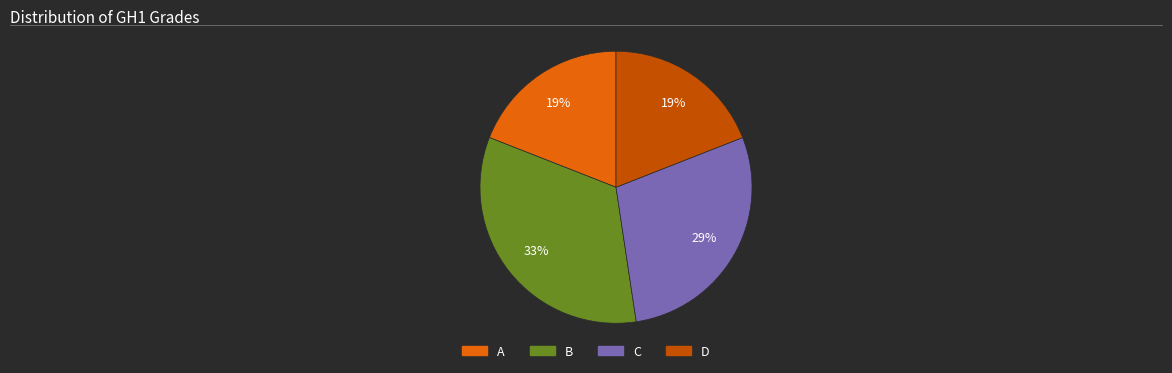

To the nearest percent, what percentage of the pie is D?

19%